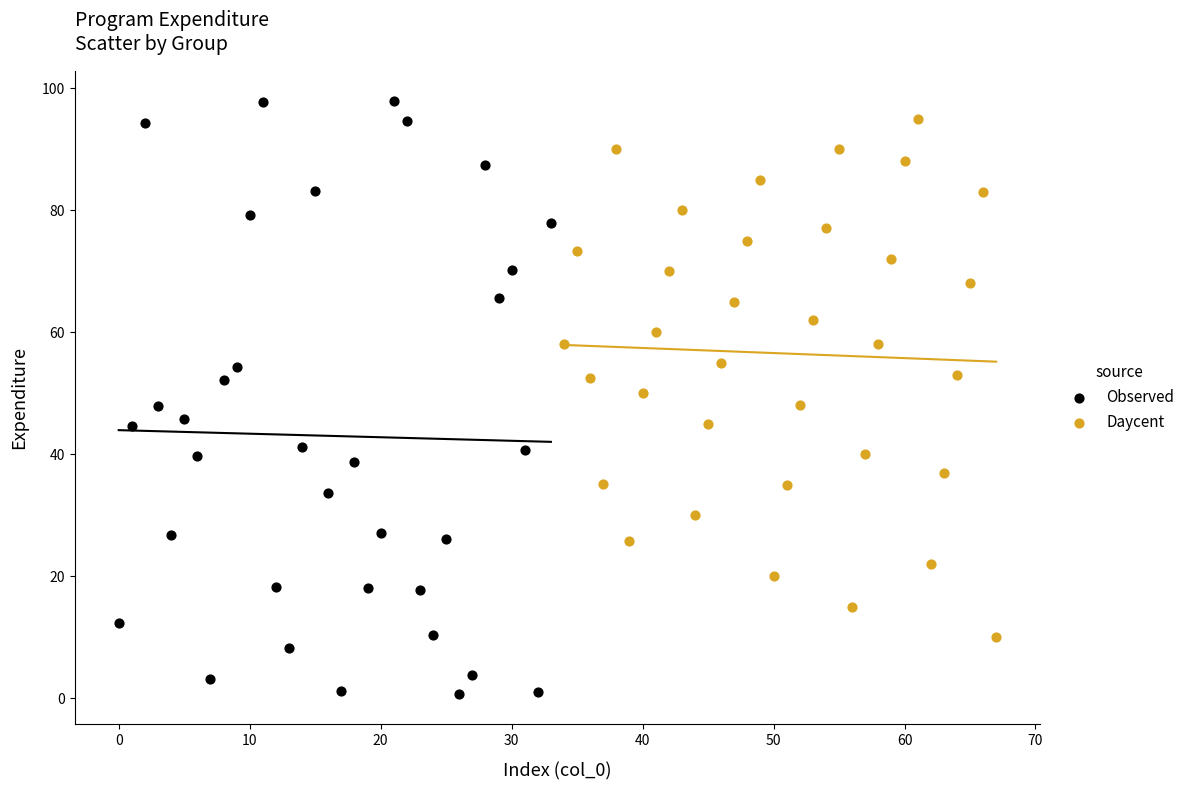

Which series reaches the minimum Y coordinate?

Observed